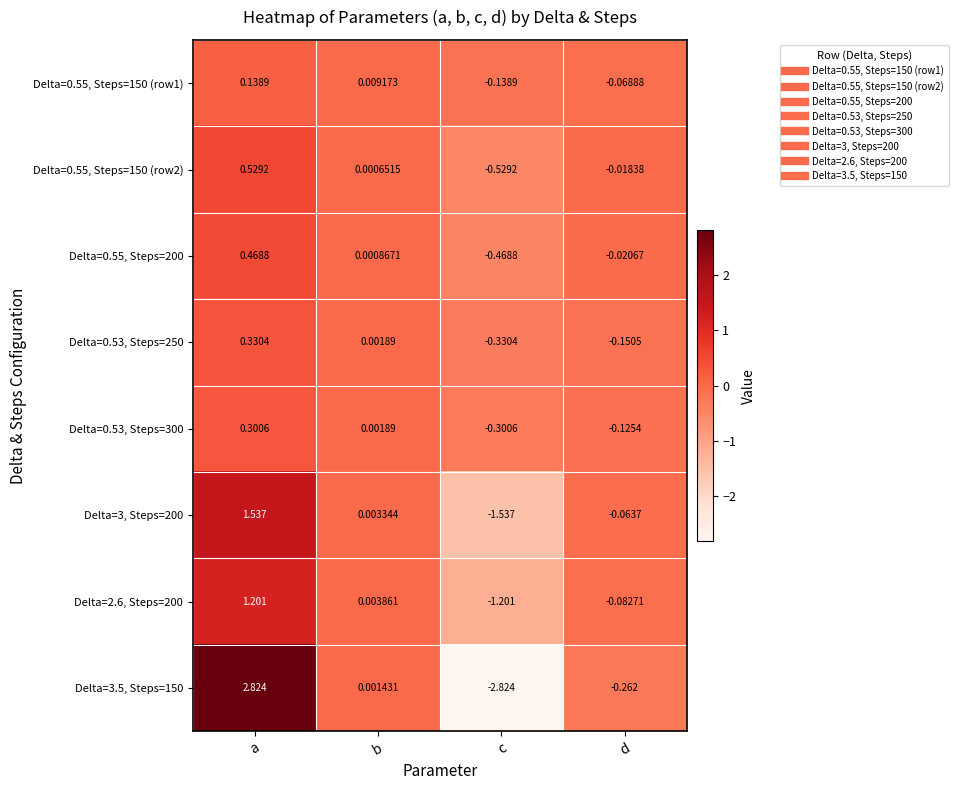

List the labels in order of Delta=2.6, Steps=200 value, smallest first.

c, d, b, a